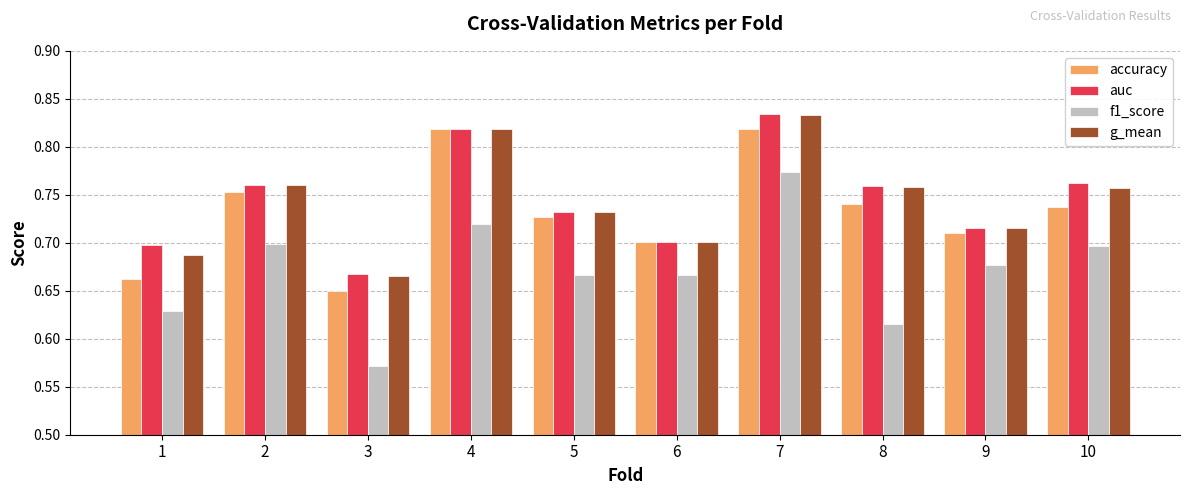

The value of auc at 2 is 1.3. True or false?

False